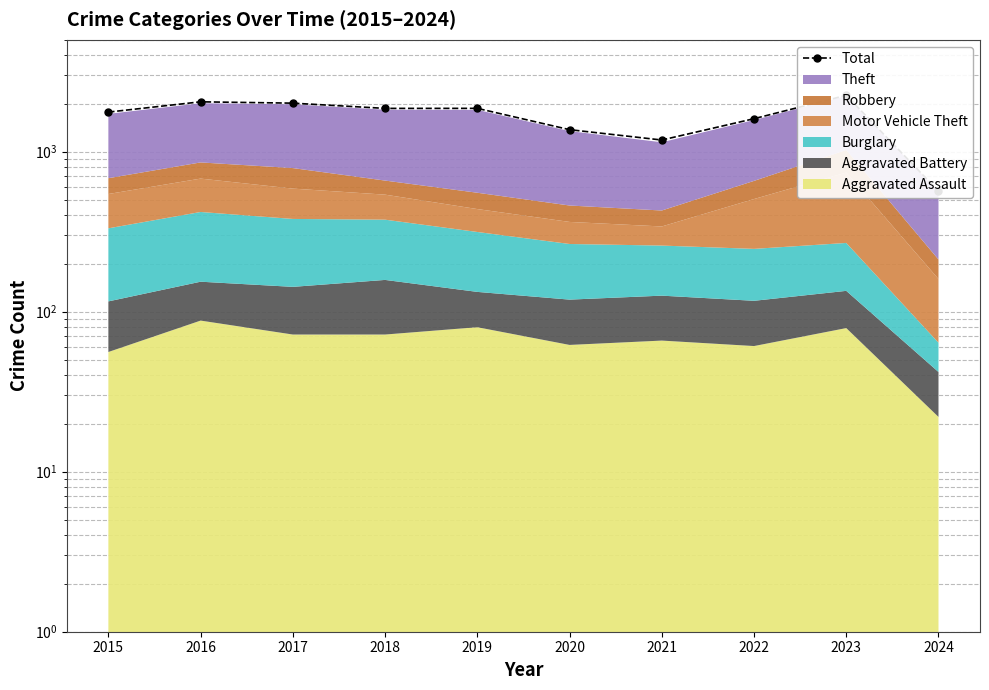

How many values are below 1865?

5